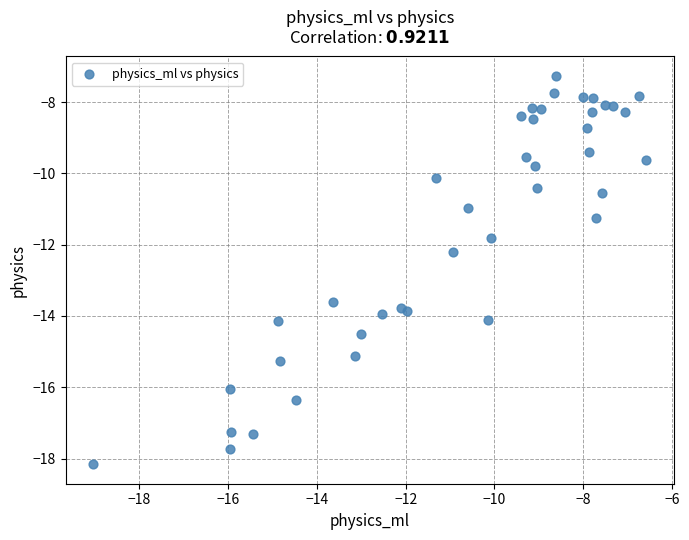

What is the range of X values (max minus min)?

12.5